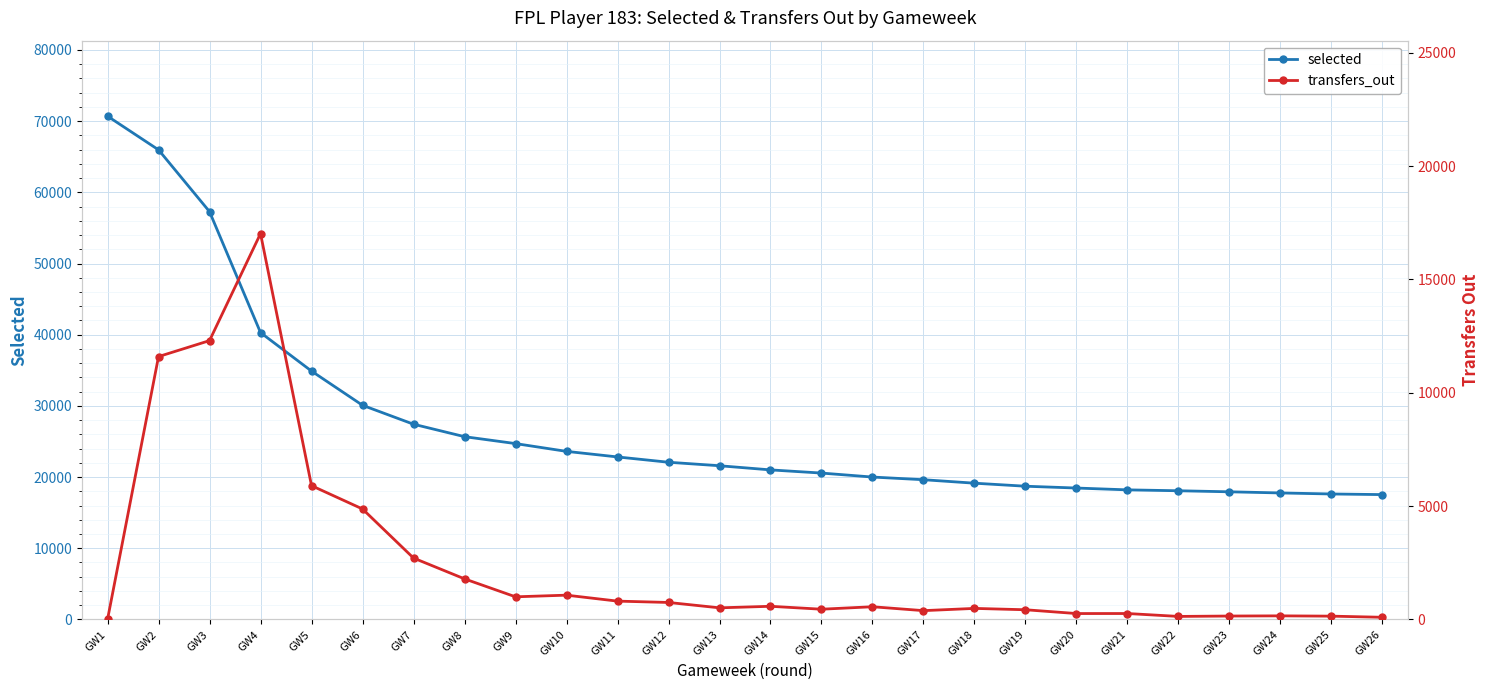

Reading left to right, extract all data points from this chart.

selected: 70701	65970	57289	40296	34889	30085	27425	25676	24704	23610	22828	22082	21591	21008	20563	20003	19628	19140	18714	18459	18203	18077	17930	17769	17624	17537
transfers_out: 0	11596	12300	17022	5901	4873	2708	1790	998	1071	808	749	512	580	451	560	388	487	427	260	261	133	150	158	145	95